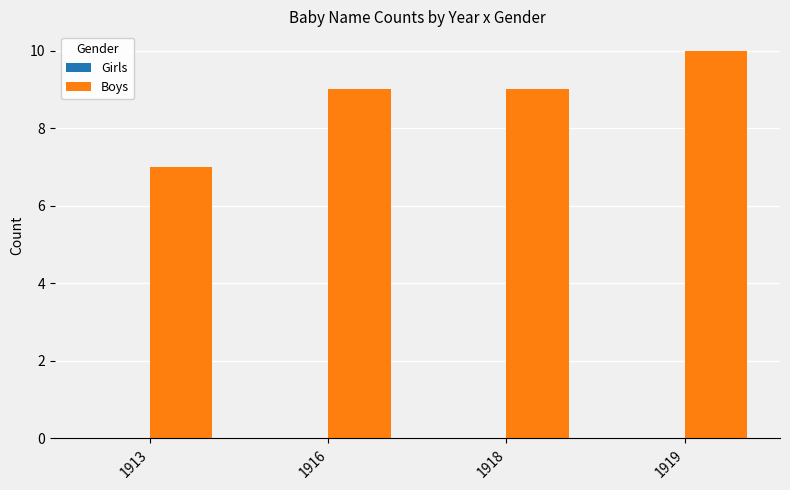

The chart shows a value of 5 at 1919. True or false?

False